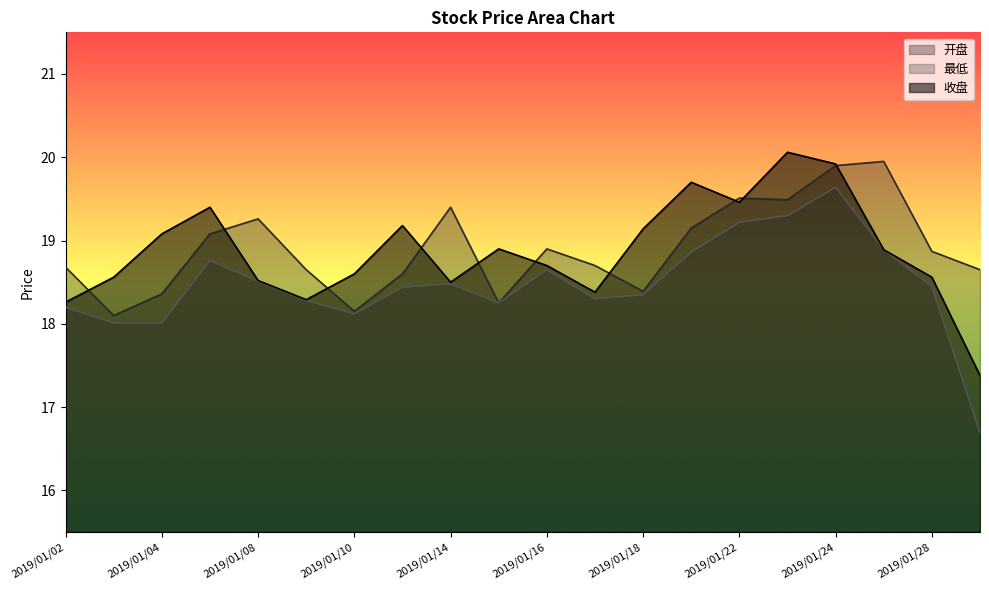

How many lines are shown in the chart?

3